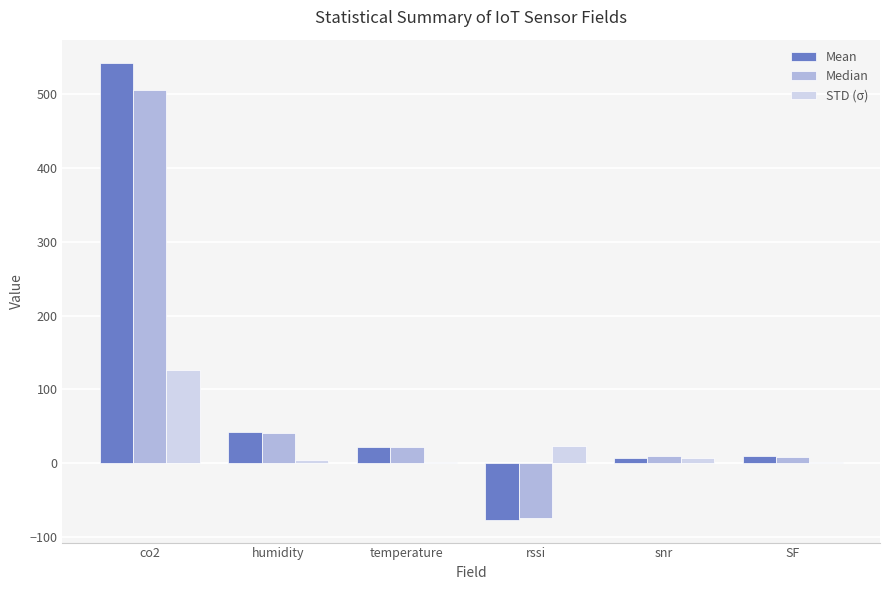

What is the total value across all series at rssi?

-127.0